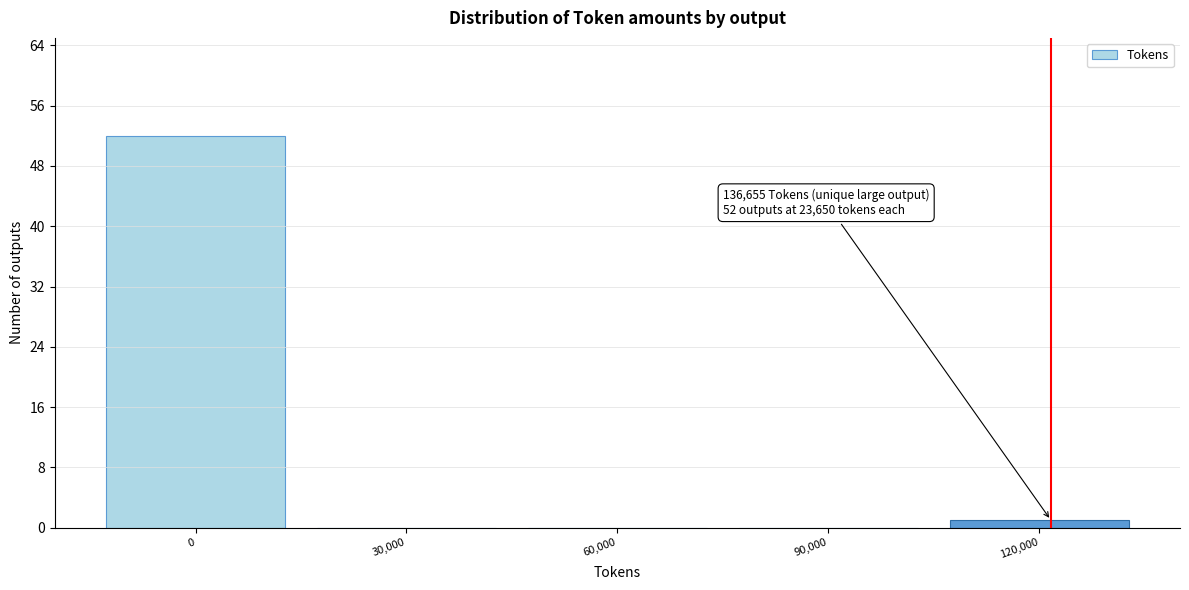

Reading right to left, list all the values displayed in this chart.

120,000=1	90,000=0	60,000=0	30,000=0	0=52